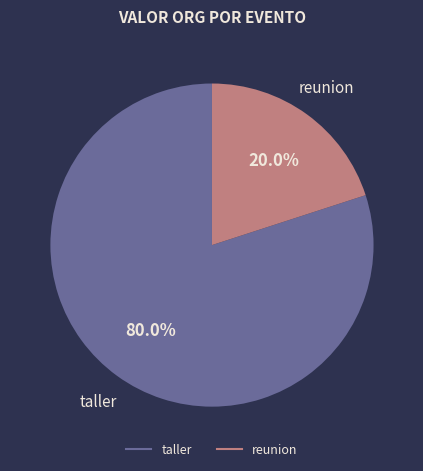

To the nearest percent, what is the difference between the largest and smallest slice percentages?

60%